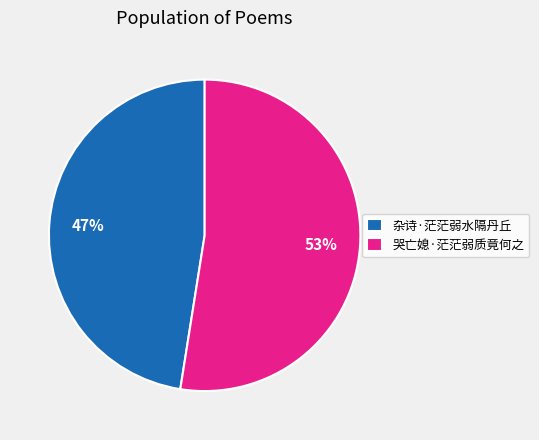

How many slices are in this pie chart?

2